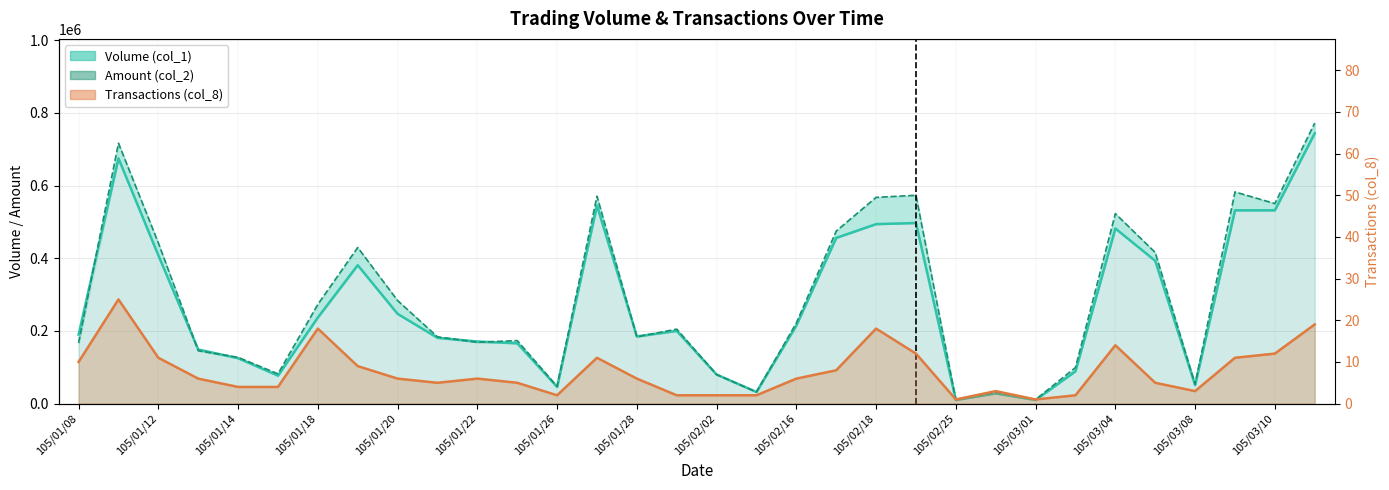

Between 105/01/12 and 105/02/18, which is larger?

105/02/18